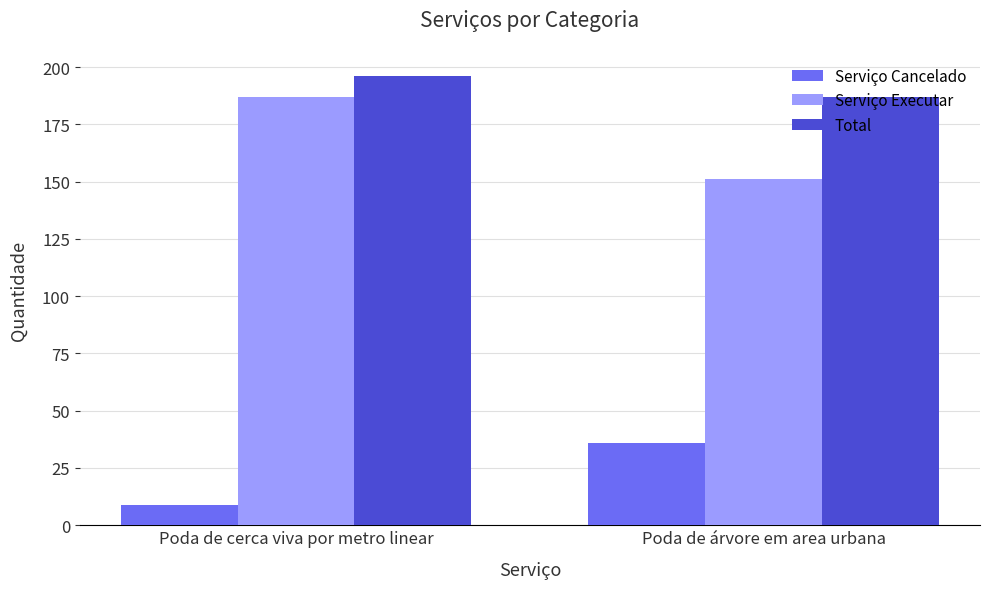

At which category does the chart reach its peak across all series?

Poda de cerca viva por metro linear